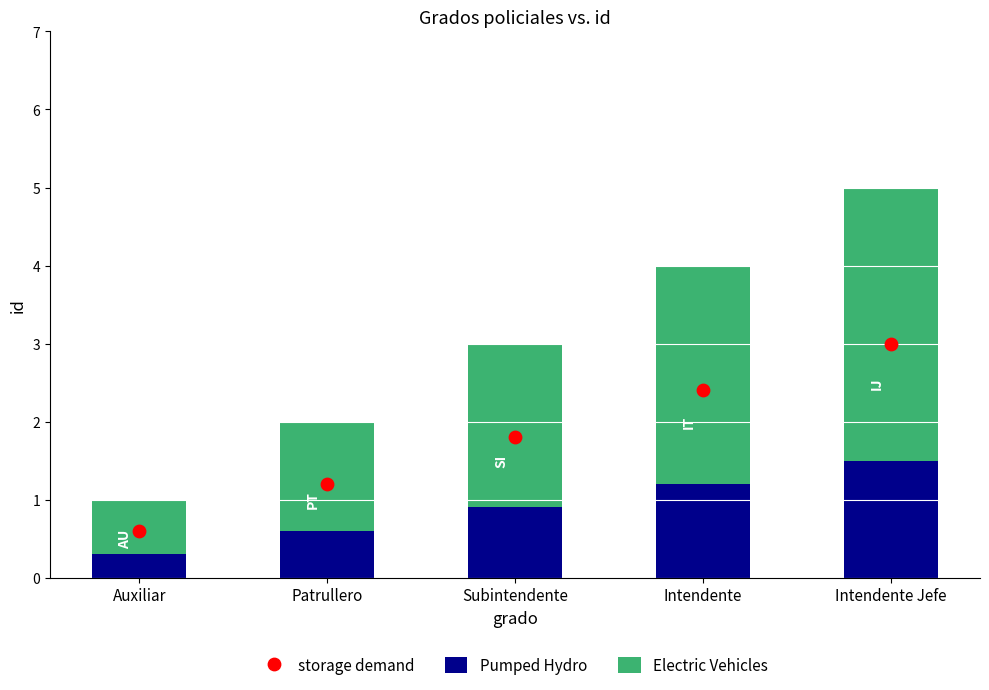

Which series has the widest spread of Y values?

Electric Vehicles